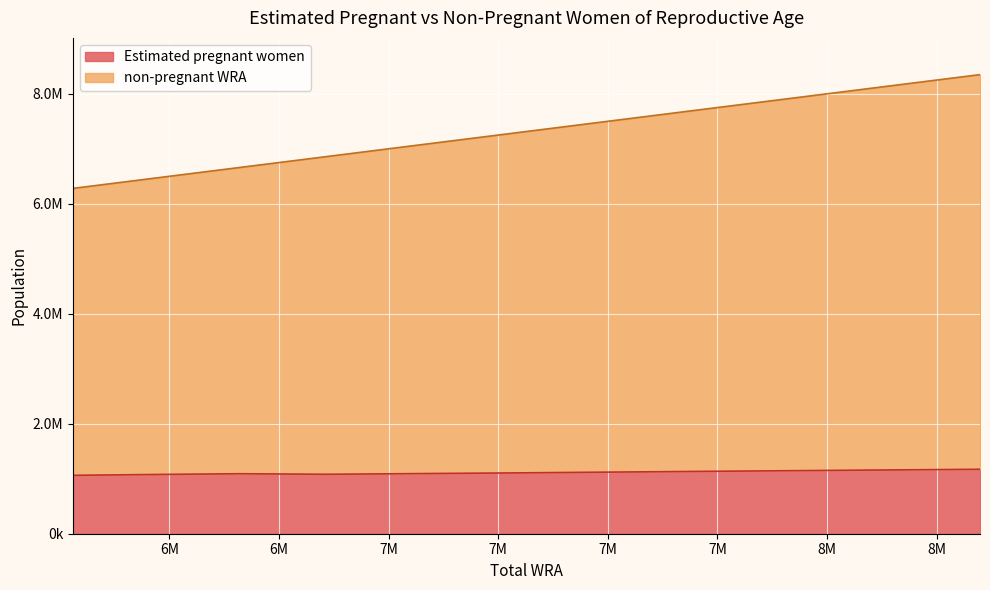

True or false: non-pregnant WRA has a value of 2446131.3 at 7066000.

False